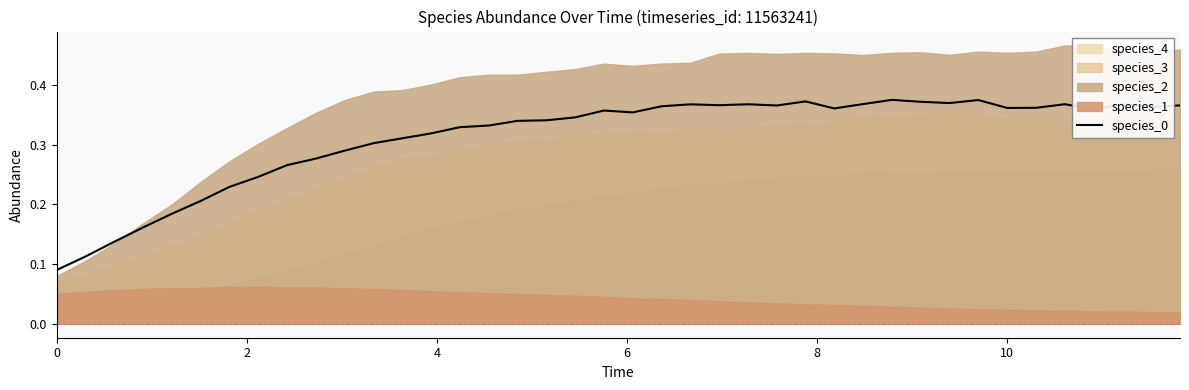

How many points are higher than both their immediate neighbors (excluding endpoints)?

8